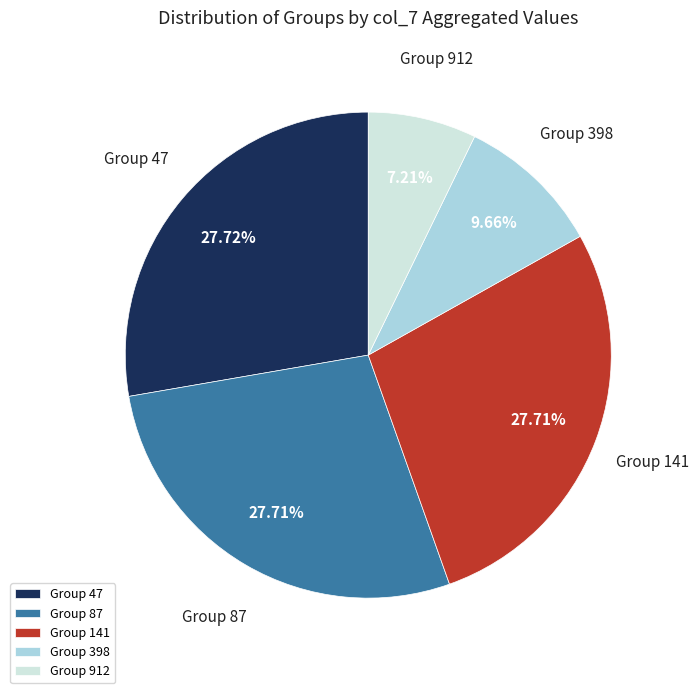

Do Group 87 and Group 141 together represent more than half of the pie?

Yes